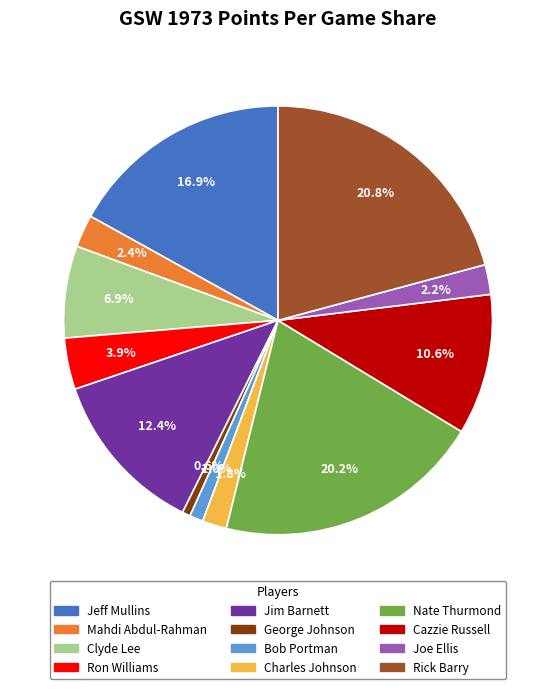

What is the largest slice in the pie chart?

Rick Barry